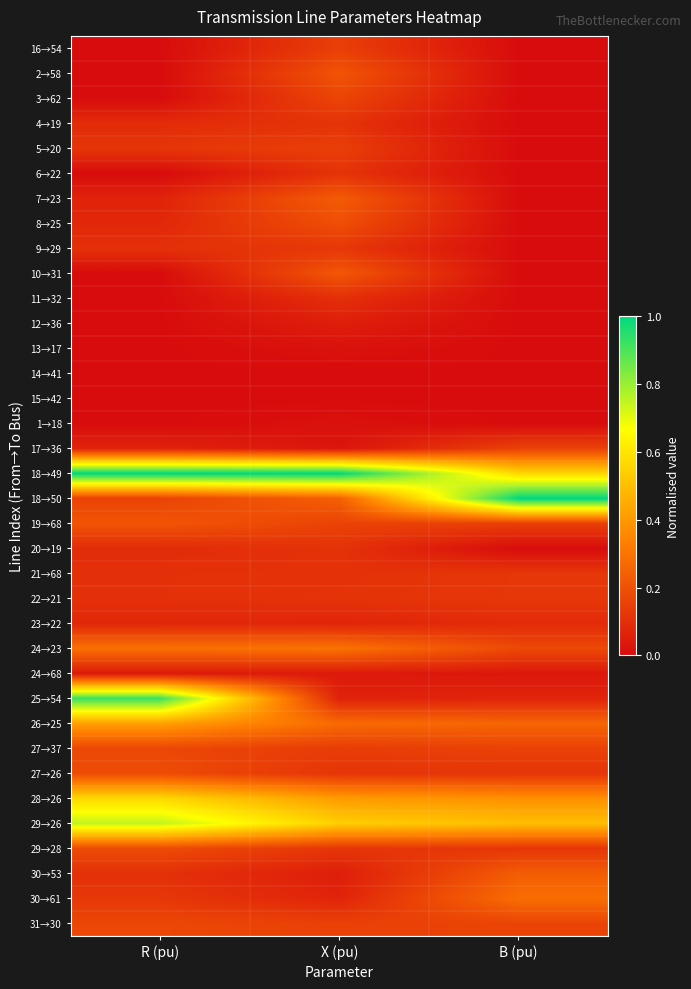

Which category has the lowest value across all series?

R (pu)